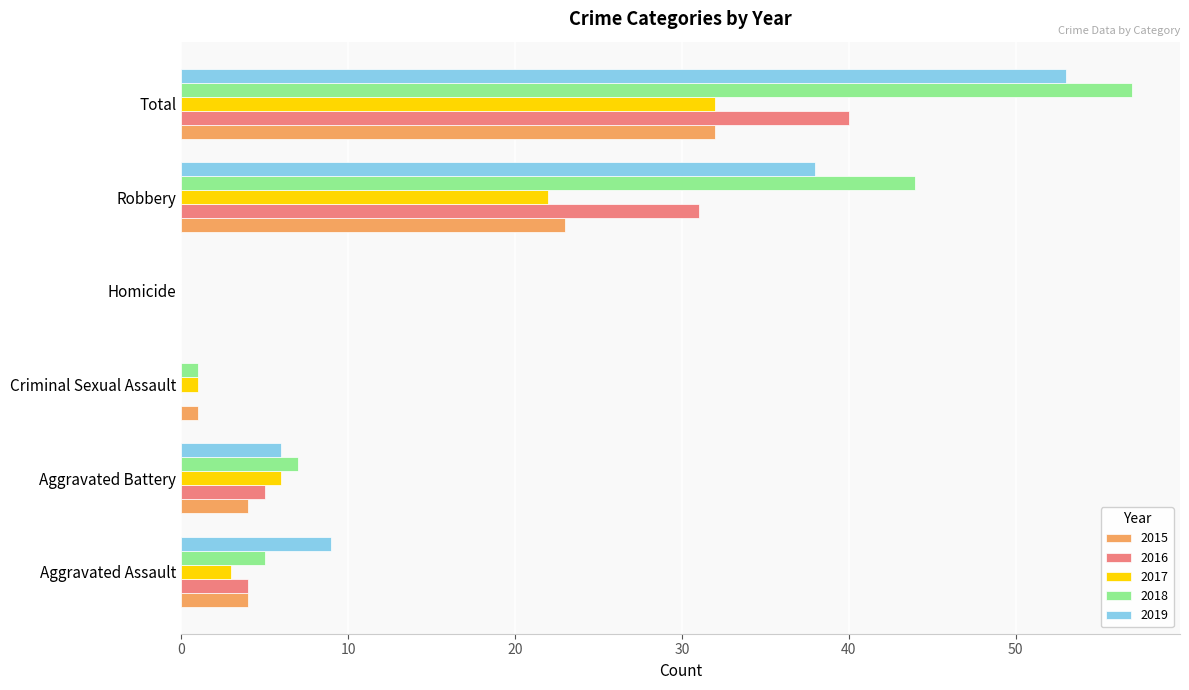

What value does the 2016 series have at Robbery, to the nearest 10?

30